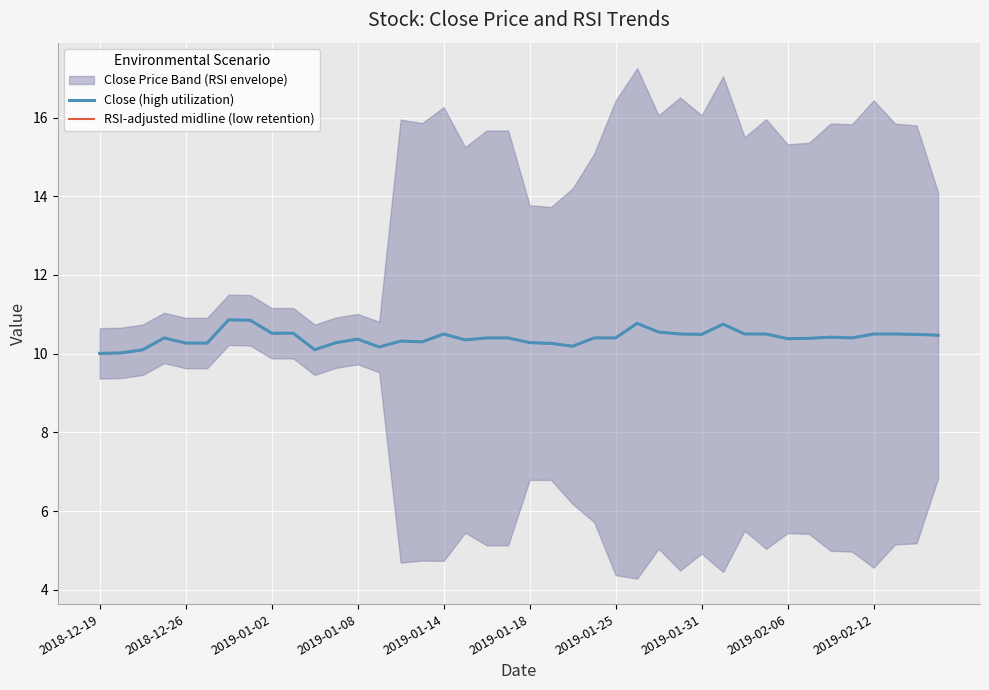

What is the value of the Close (high utilization) point at the 21st from the left?

10.3